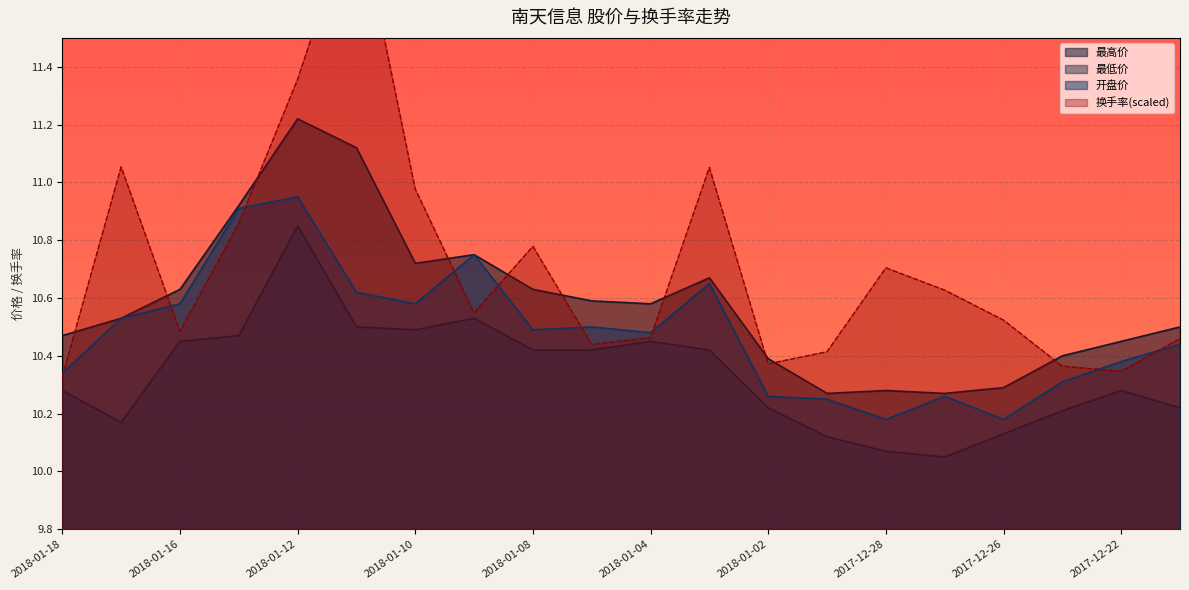

Which series has the largest range (max minus min)?

换手率